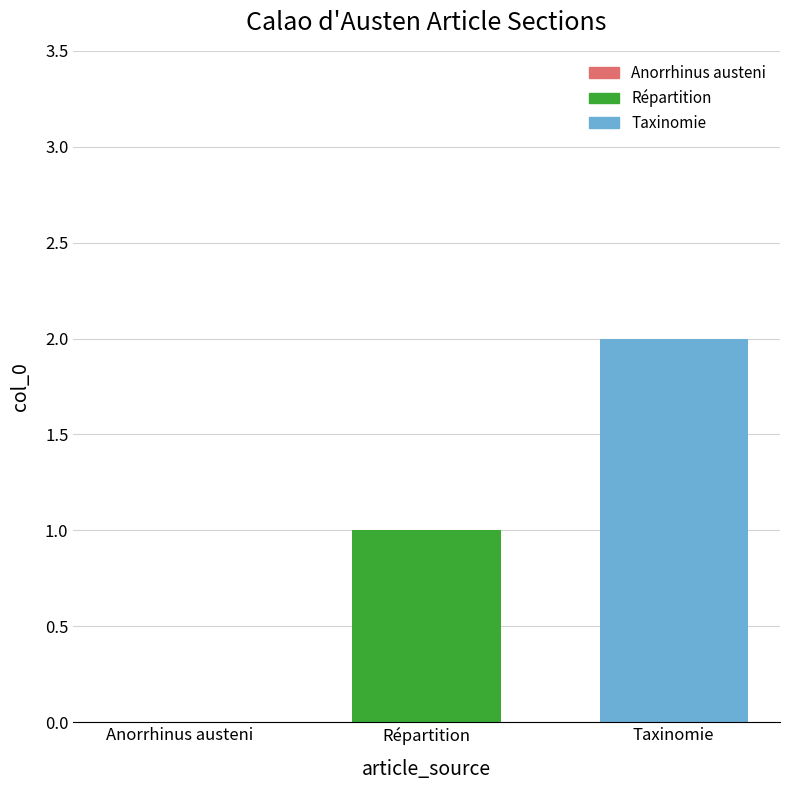

Is it true that the value at Taxinomie is 1?

False